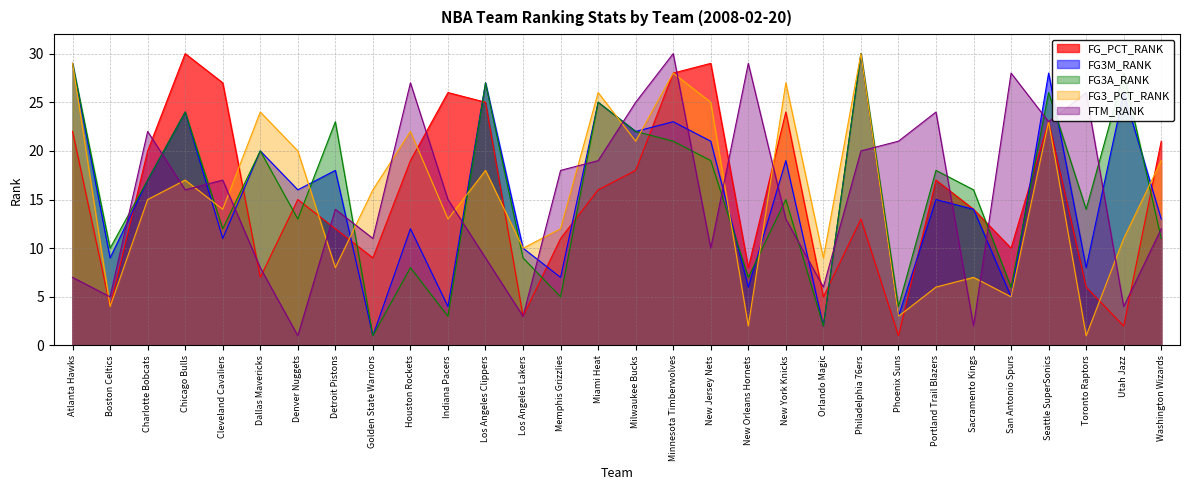

What is the difference between the maximum and minimum values in the FTM_RANK series?

29